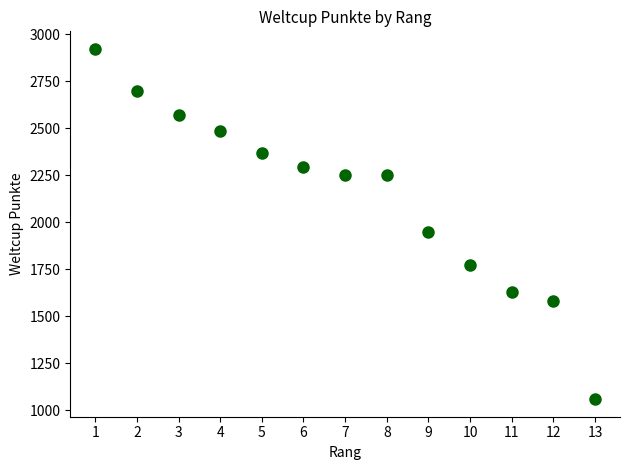

What is the range of Y values (max minus min)?

1862